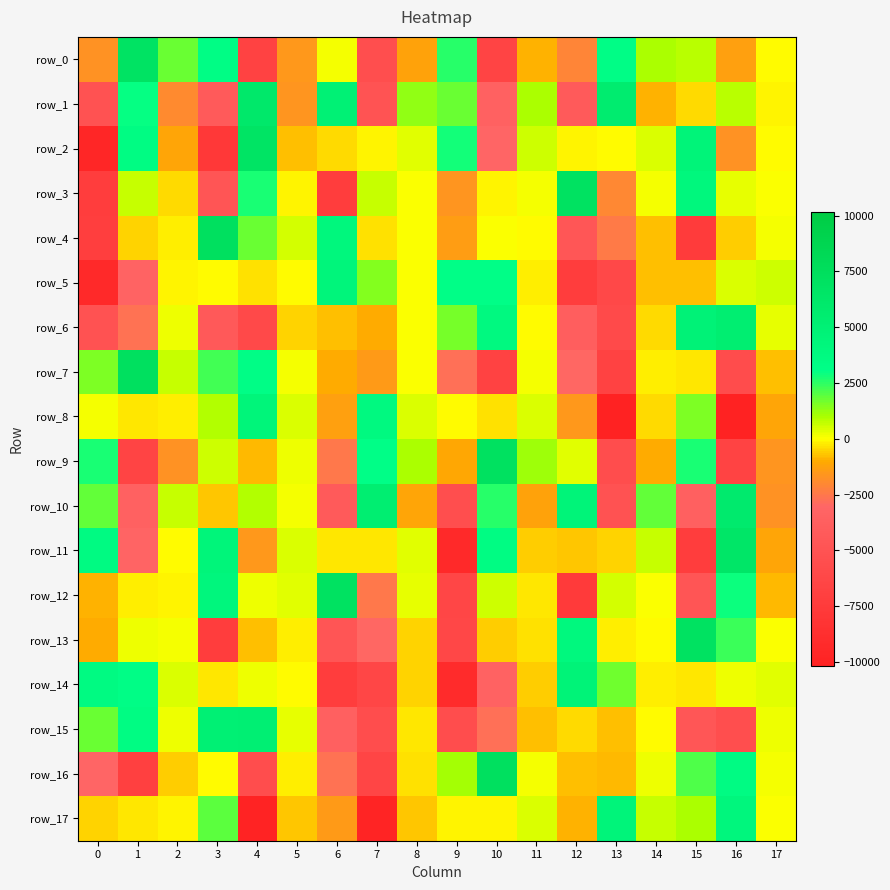

How many positive values does the row_11 series have?

7